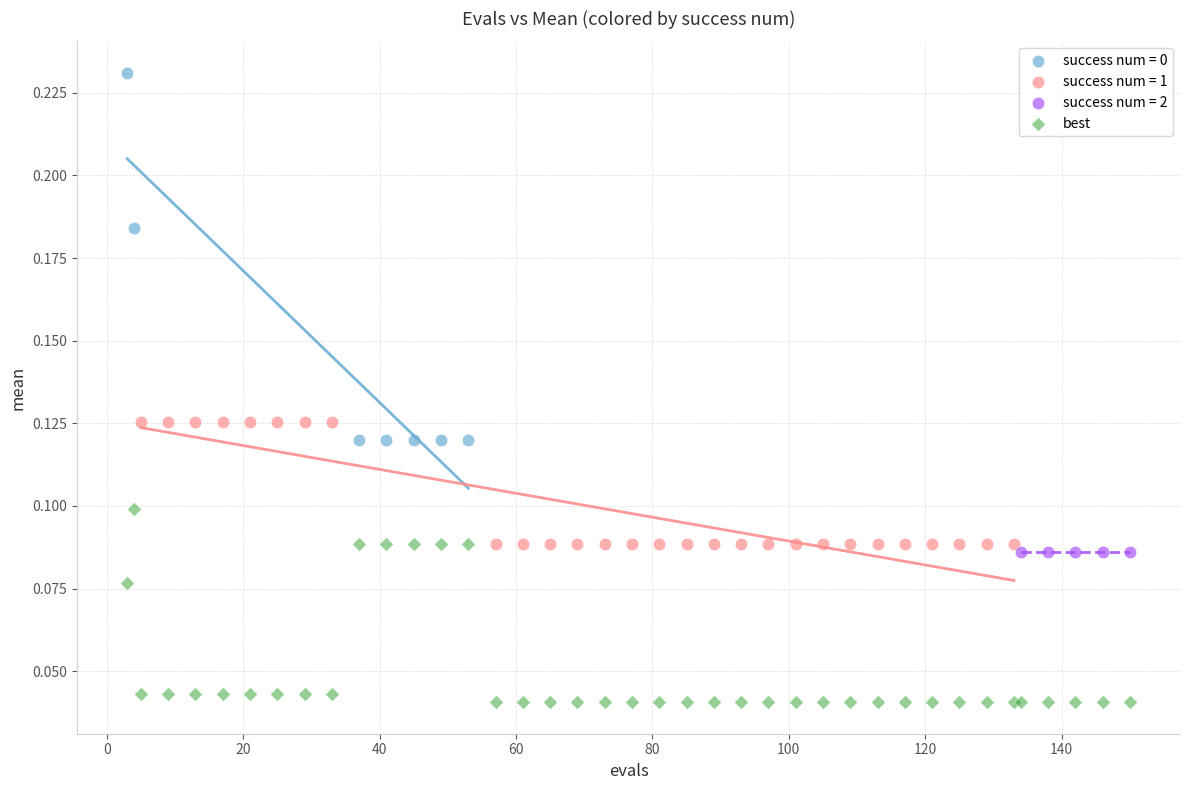

Which series reaches the minimum Y coordinate?

best